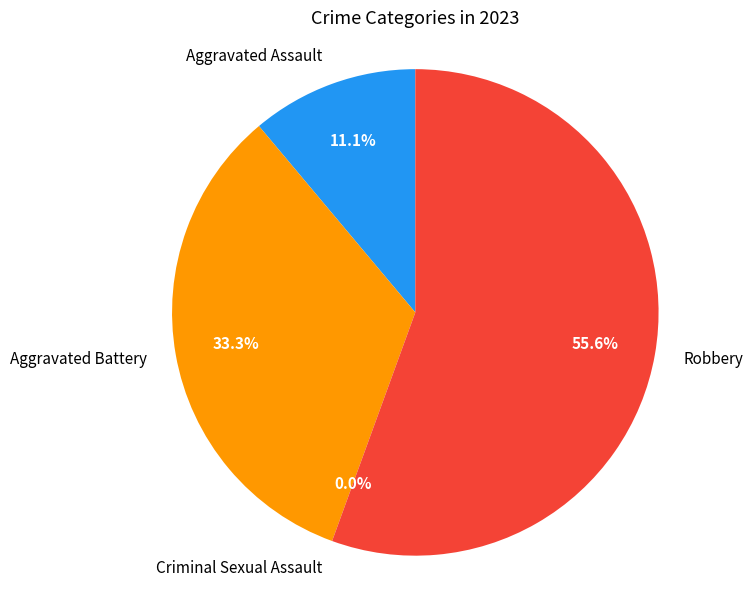

Does any single category account for the majority?

Yes